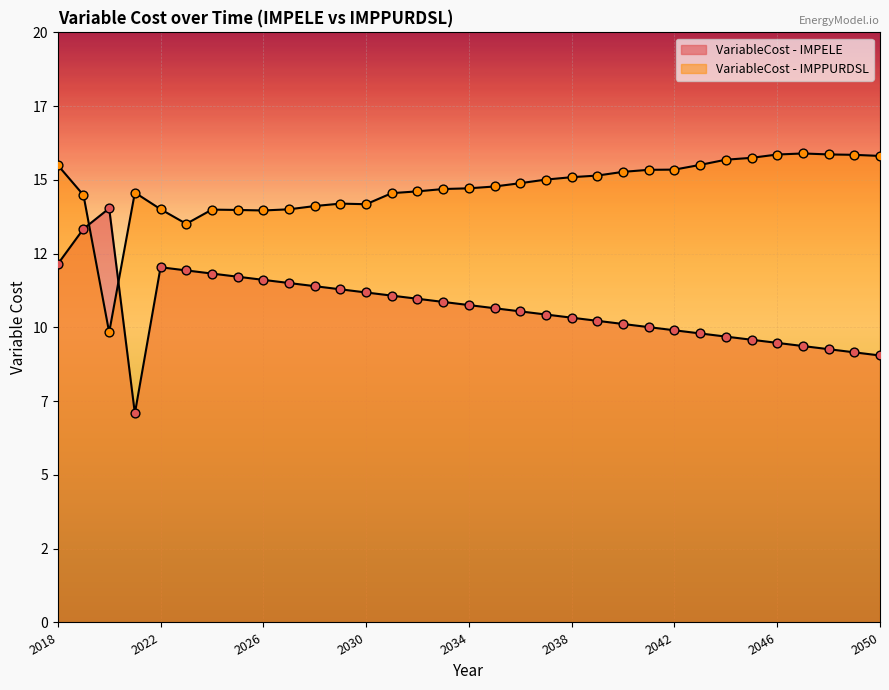

Which series has the largest total across all categories?

VariableCost - IMPPURDSL